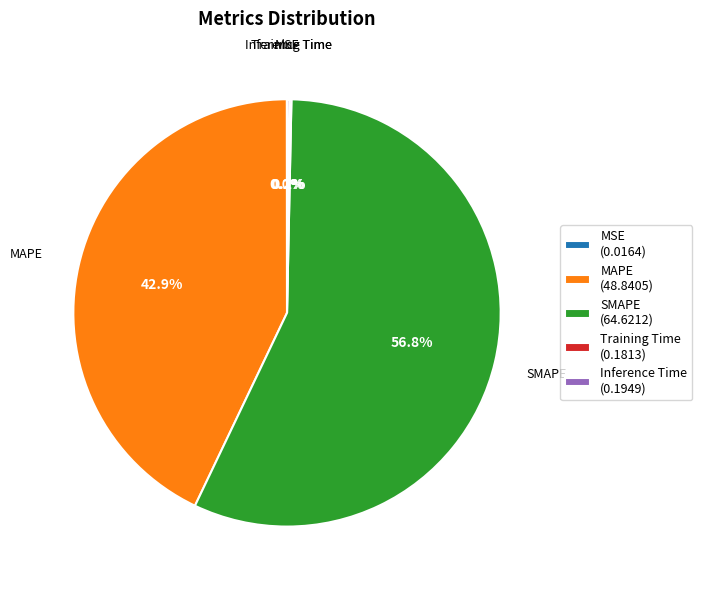

Is SMAPE (64.6212) the majority of the pie?

Yes